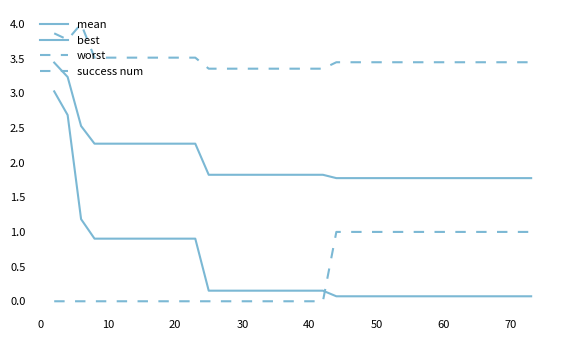

What is the label of the 20th point from the right?

40